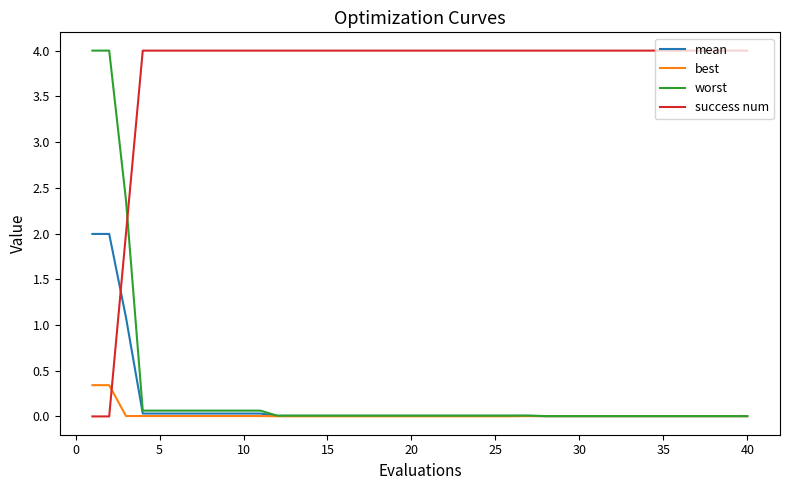

Which series has the largest total across all categories?

success num